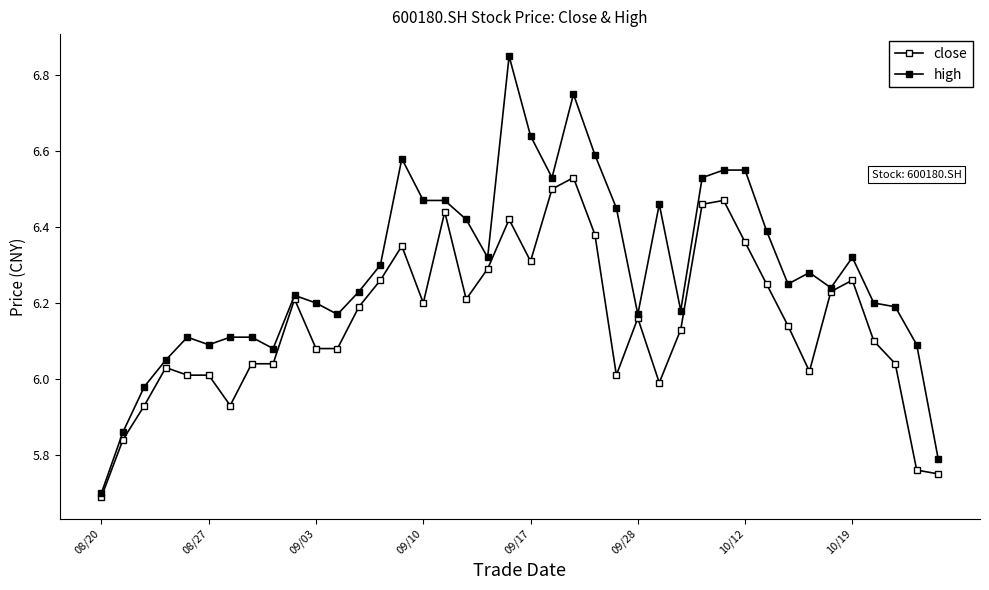

At how many categories does at least one series exceed 6?

36